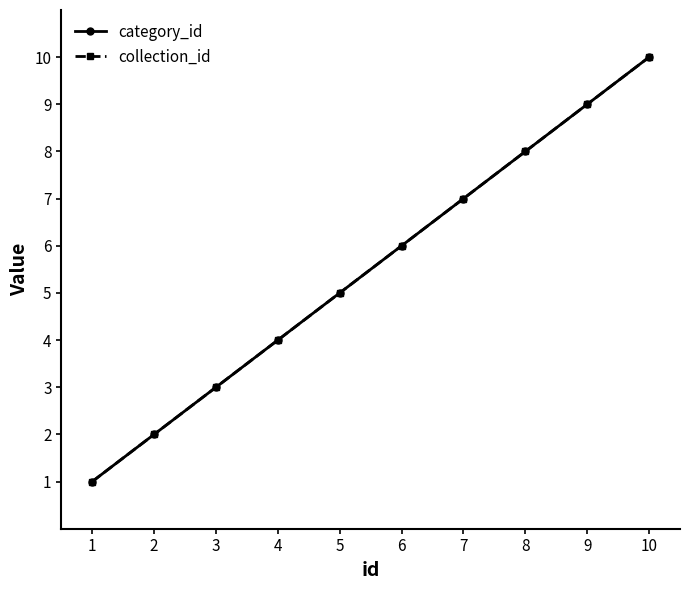

How many lines are shown in the chart?

2